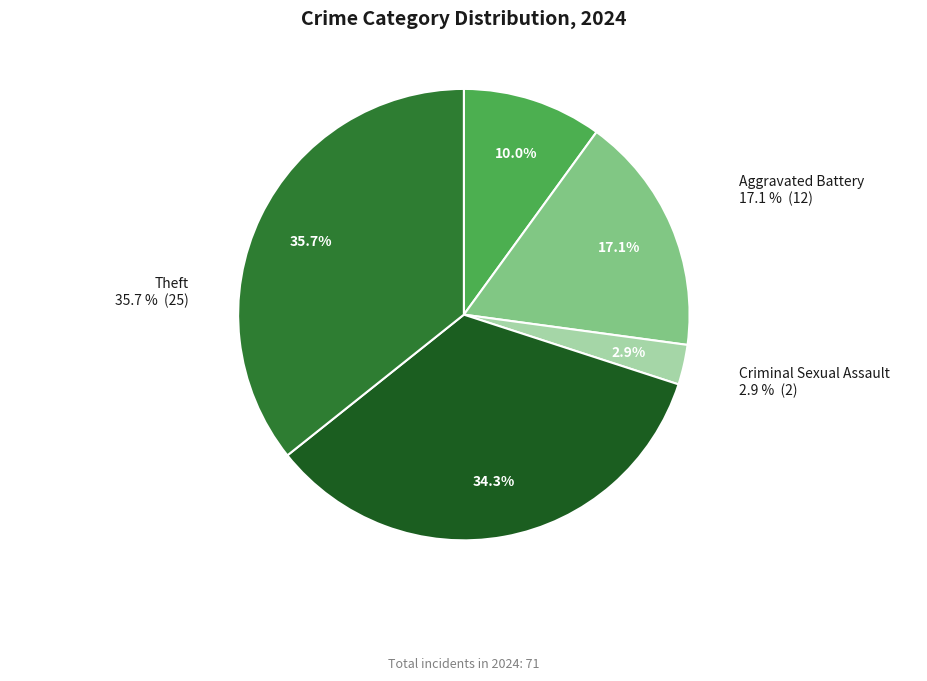

Which category has the smallest portion of the pie?

Criminal Sexual Assault